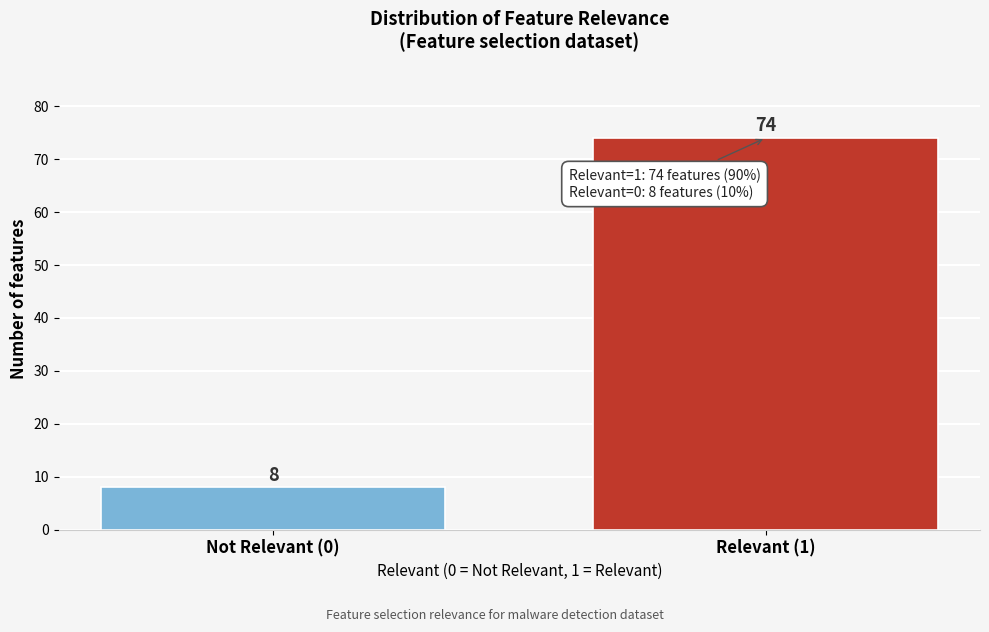

Reading right to left, what are all the values shown in this chart?

74	8